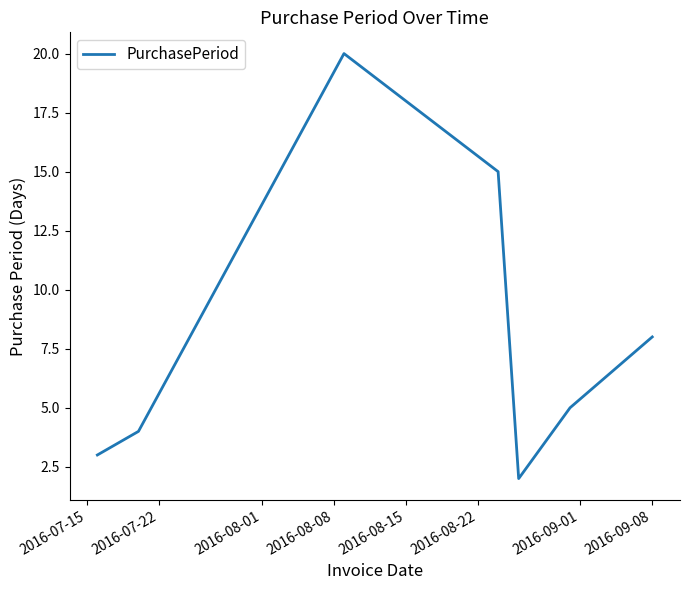

What is the greatest value displayed?

20